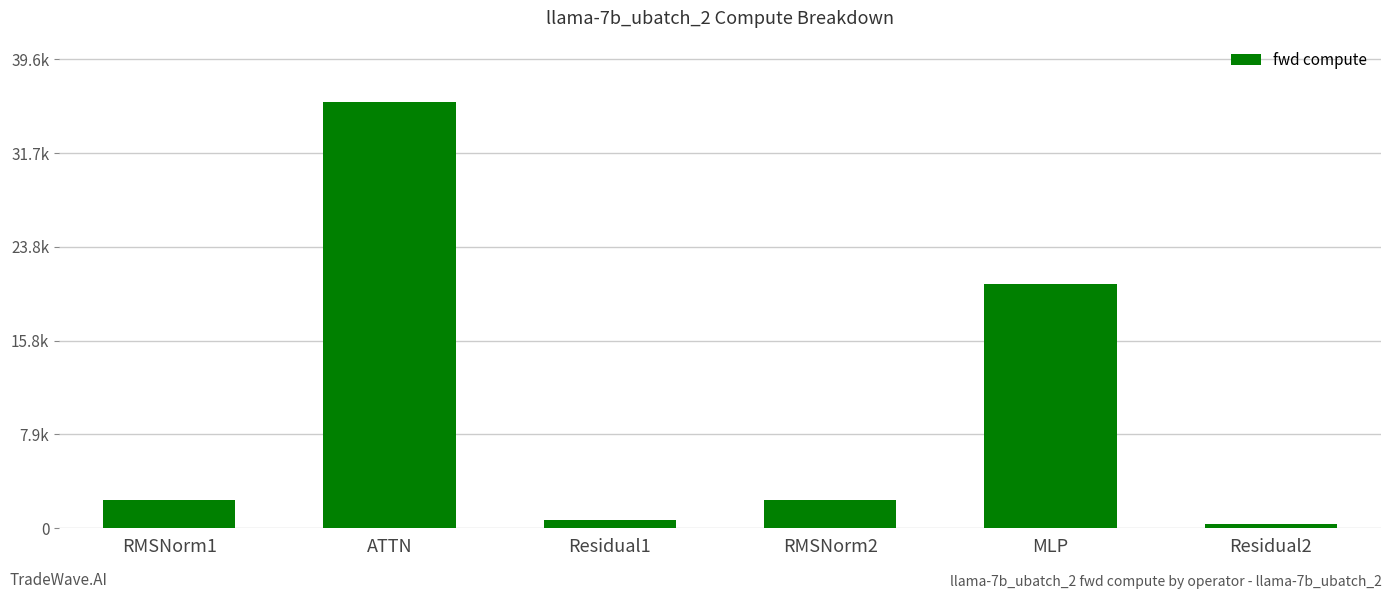

Are the bars horizontal?

No